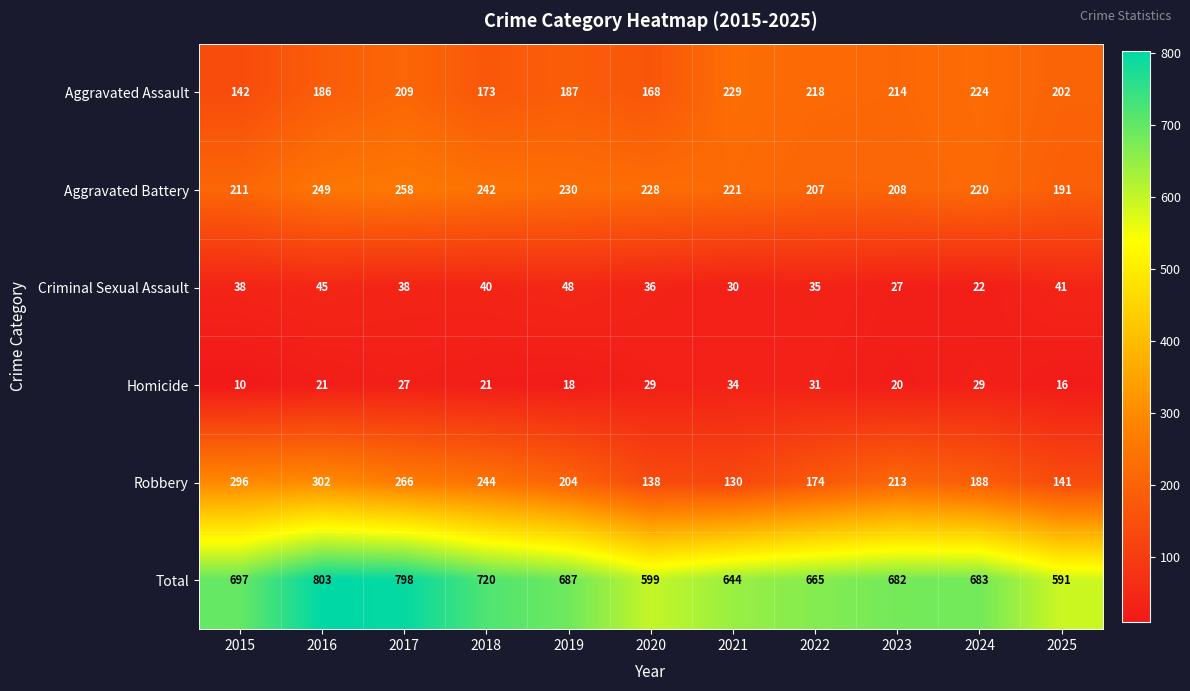

Rank the series by their maximum value, from lowest to highest.

Homicide, Criminal Sexual Assault, Aggravated Assault, Aggravated Battery, Robbery, Total